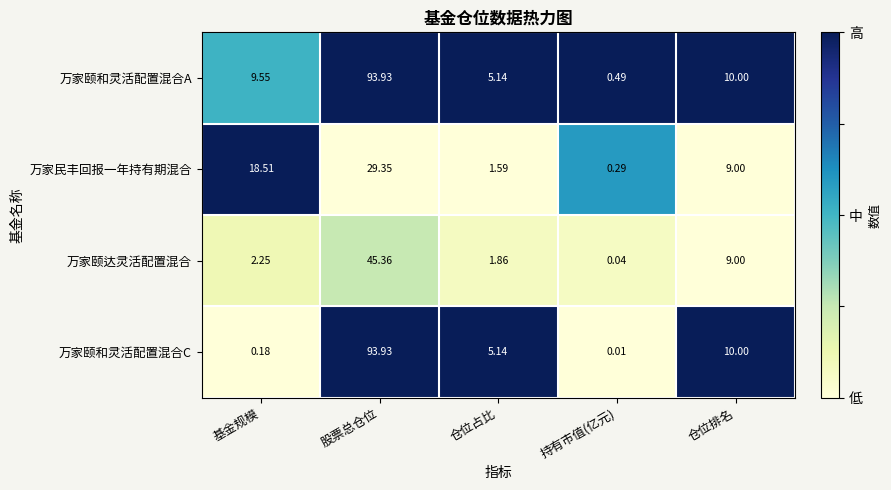

Is the value of 万家颐达灵活配置混合 at 基金规模 greater than the value of 万家民丰回报一年持有期混合 at 股票总仓位?

No